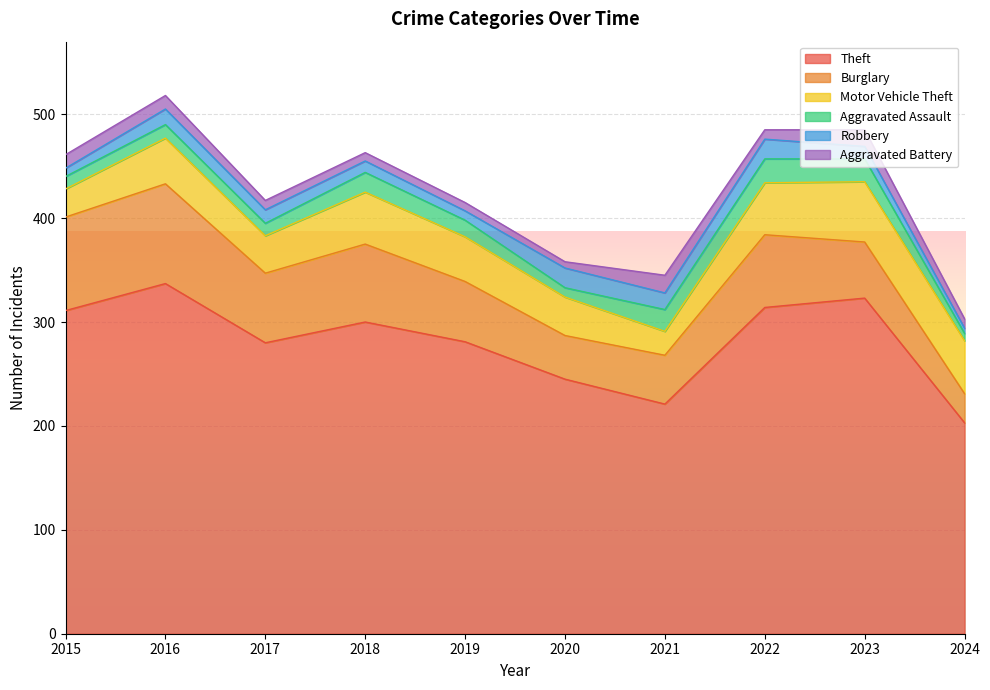

True or false: Theft and Motor Vehicle Theft cross at least once.

False